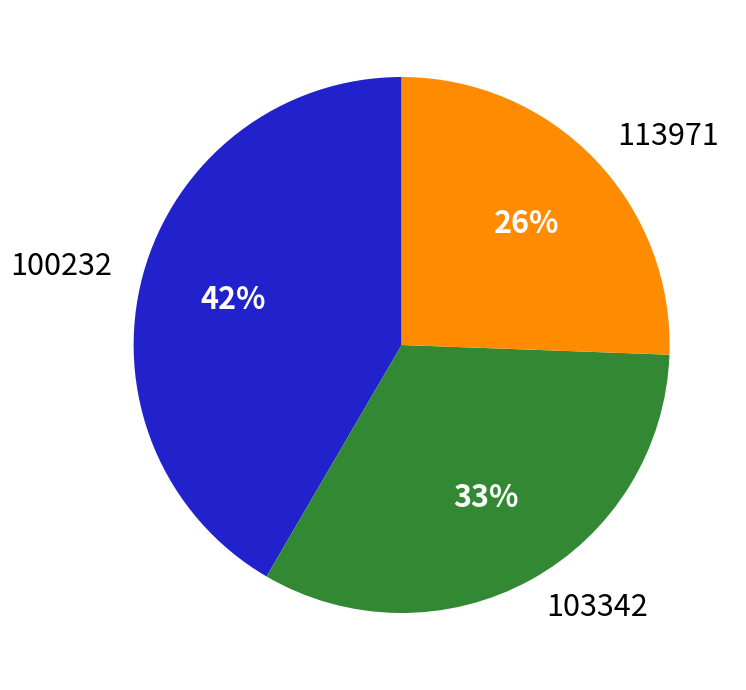

Which category has the biggest portion of the pie?

100232